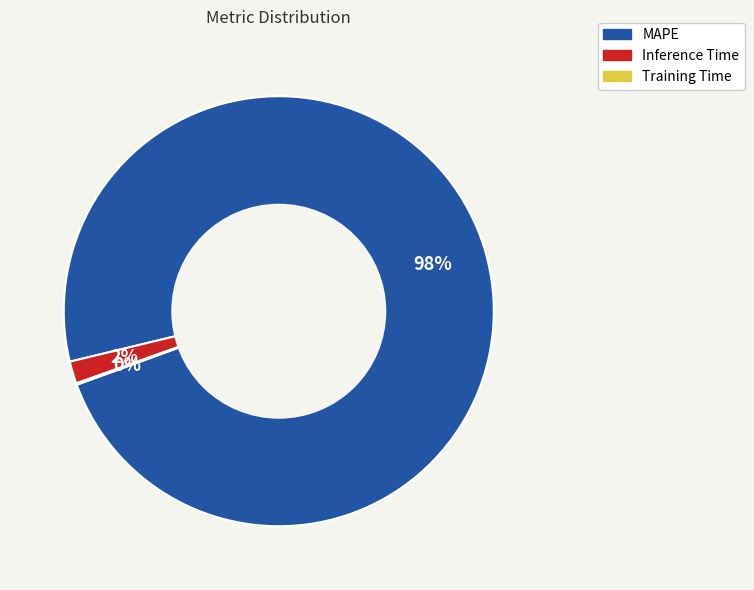

What is the largest slice in the pie chart?

MAPE